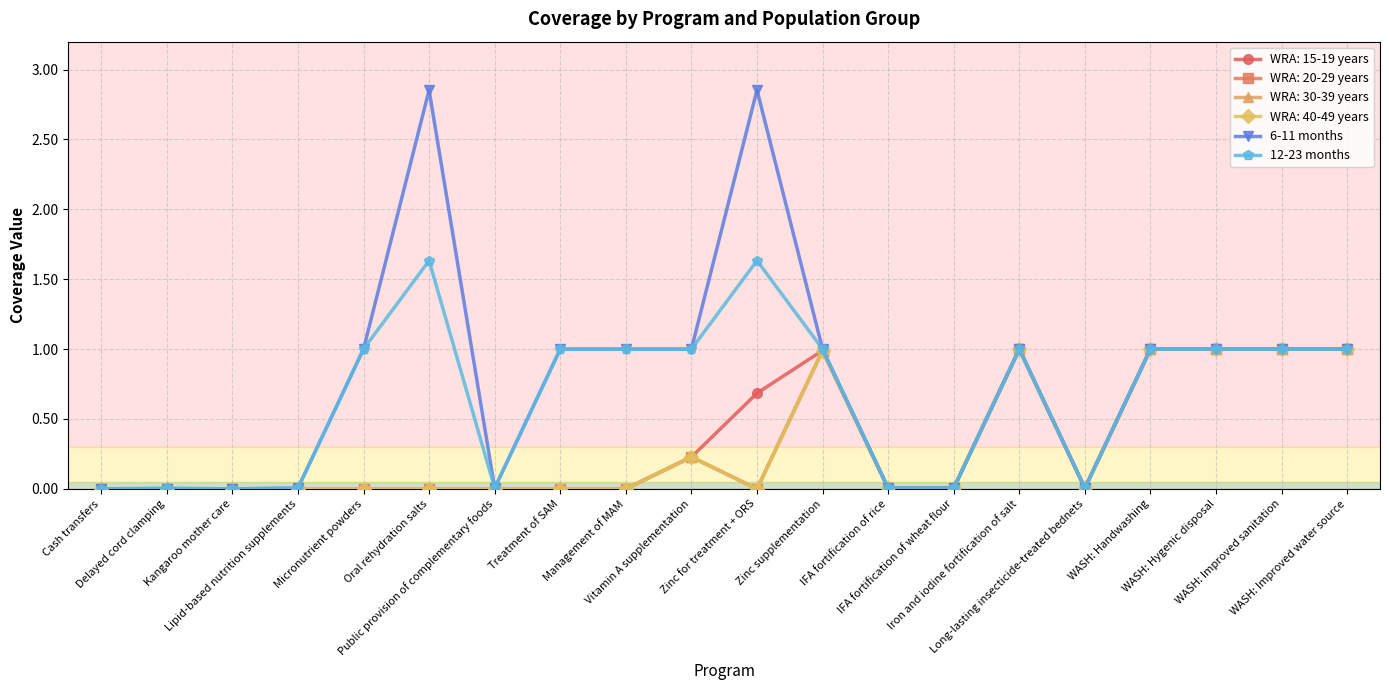

Rank the categories by 12-23 months value from highest to lowest.

Oral rehydration salts, Zinc for treatment + ORS, Micronutrient powders, Treatment of SAM, Management of MAM, Vitamin A supplementation, Zinc supplementation, Iron and iodine fortification of salt, WASH: Handwashing, WASH: Hygenic disposal, WASH: Improved sanitation, WASH: Improved water source, Delayed cord clamping, Lipid-based nutrition supplements, Public provision of complementary foods, IFA fortification of rice, IFA fortification of wheat flour, Long-lasting insecticide-treated bednets, Cash transfers, Kangaroo mother care